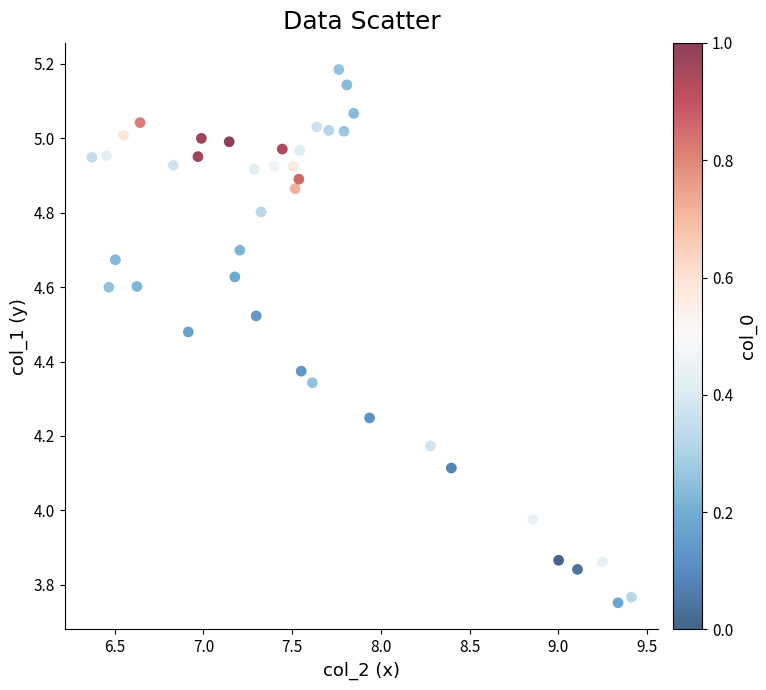

What is the range of Y values (max minus min)?

1.4